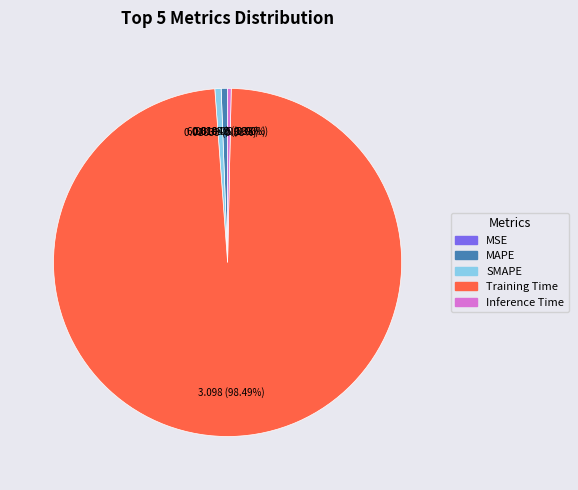

Which category has the biggest portion of the pie?

Training Time